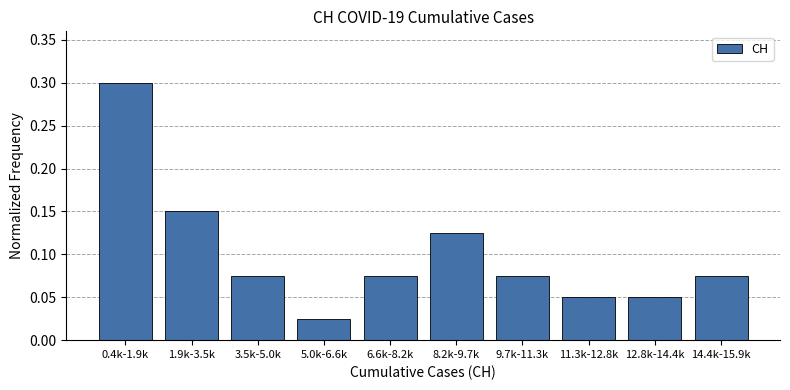

What position from the right is 3.5k-5.0k?

8